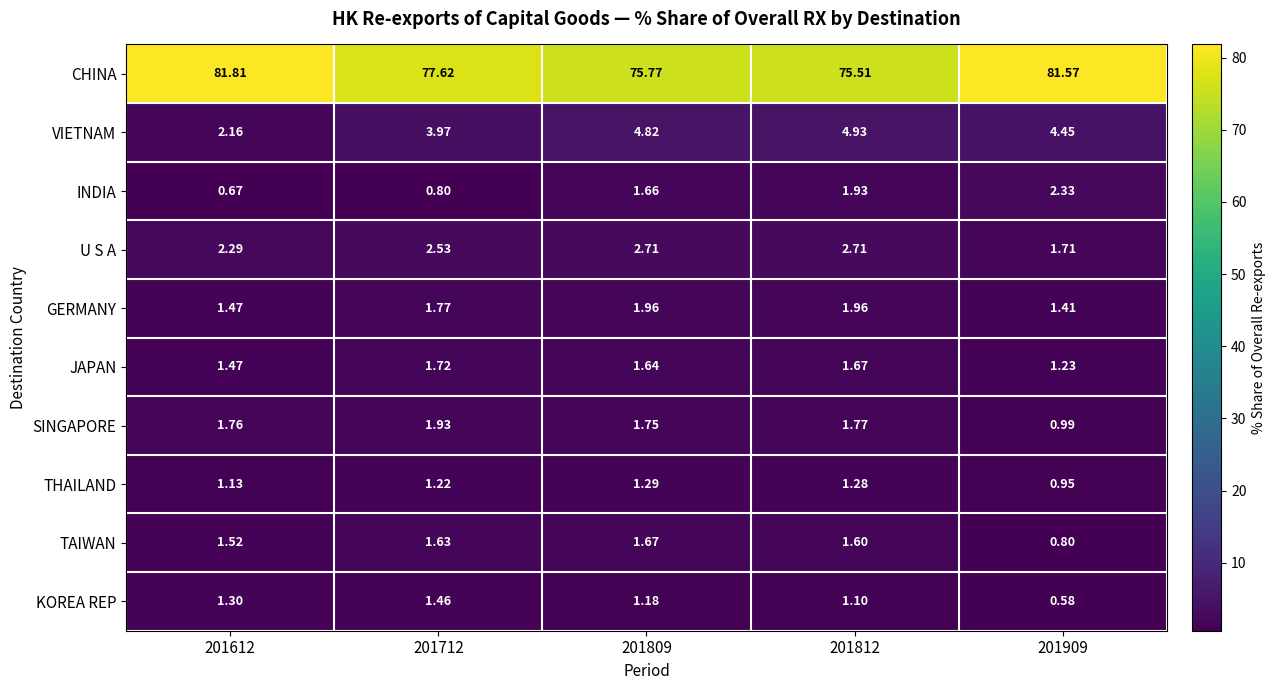

List the series in order of their peak value, lowest first.

THAILAND, KOREA REP, TAIWAN, JAPAN, SINGAPORE, GERMANY, INDIA, U S A, VIETNAM, CHINA